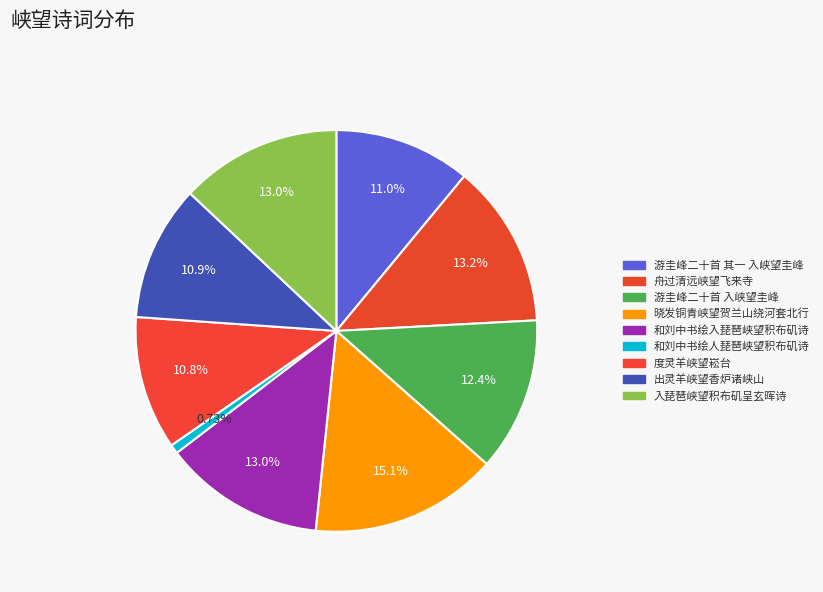

What is the ratio of the value at 游圭峰二十首 入峡望圭峰 to the value at 游圭峰二十首 其一 入峡望圭峰?

1.1